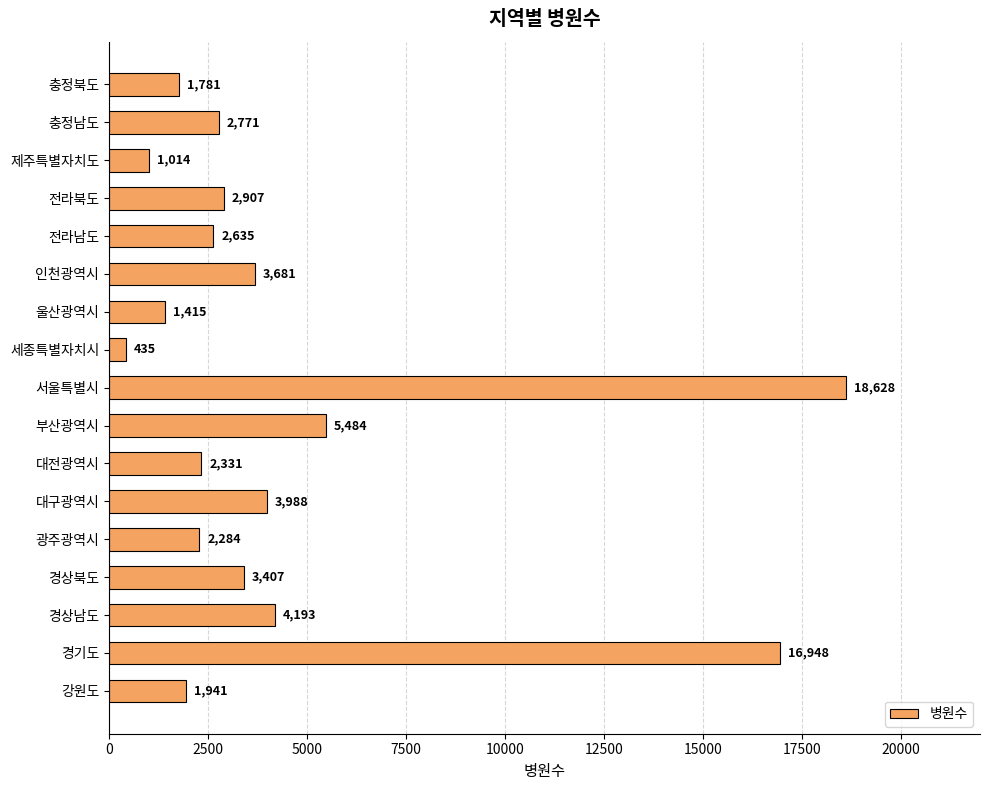

Read the value at 서울특별시.

18628